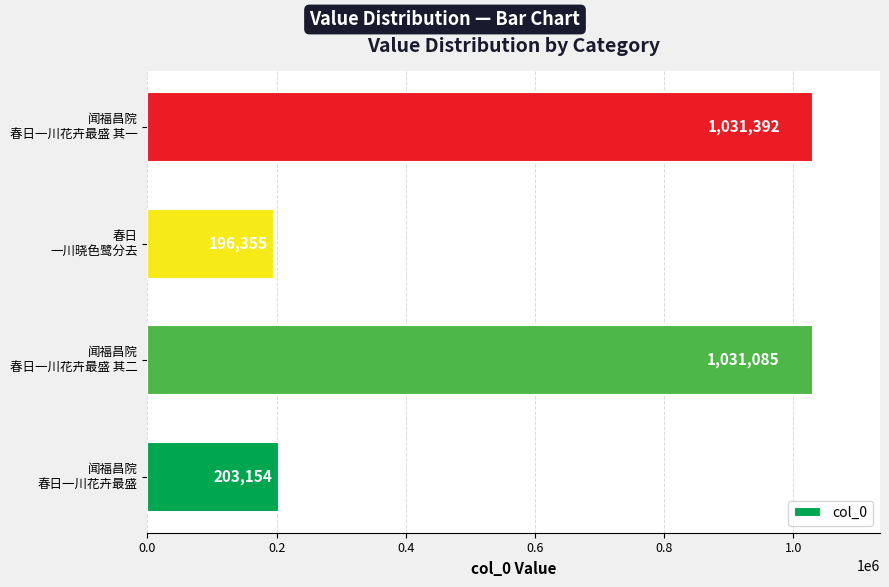

List the labels in order of value, largest first.

闻福昌院
春日一川花卉最盛 其一, 闻福昌院
春日一川花卉最盛 其二, 闻福昌院
春日一川花卉最盛, 春日
一川晓色鹭分去